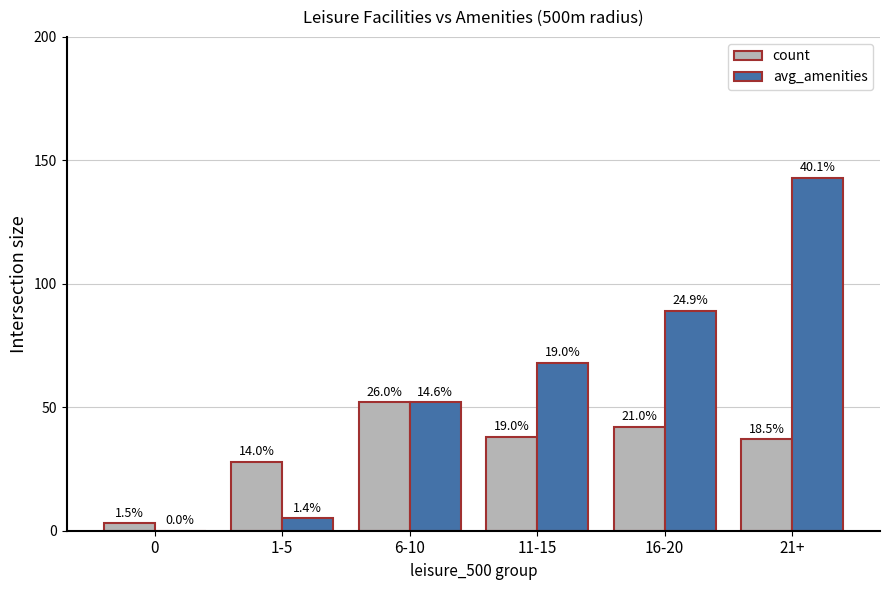

Which series has the largest range (max minus min)?

avg_amenities